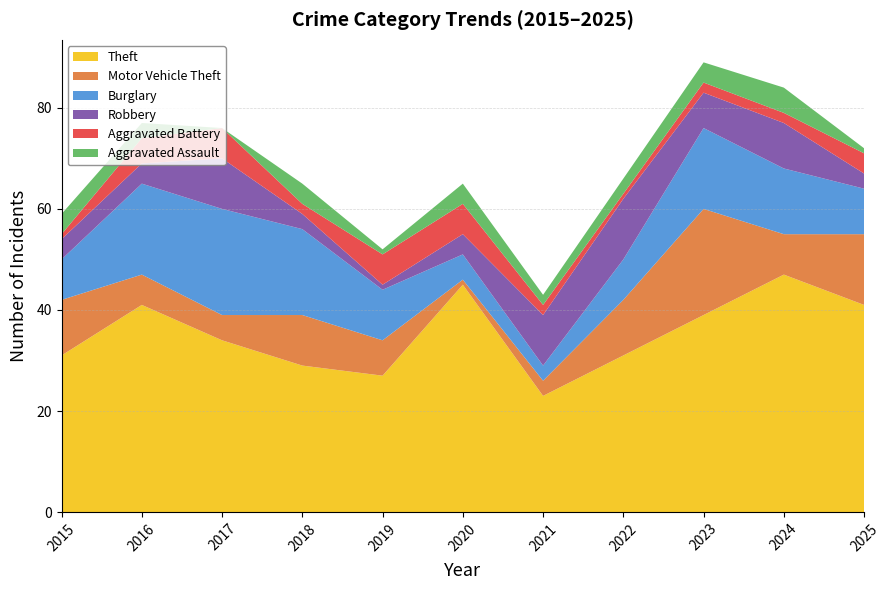

Reading left to right, transcribe all the data shown in this chart.

Theft: 2015=31	2016=41	2017=34	2018=29	2019=27	2020=45	2021=23	2022=31	2023=39	2024=47	2025=41
Motor Vehicle Theft: 2015=11	2016=6	2017=5	2018=10	2019=7	2020=1	2021=3	2022=11	2023=21	2024=8	2025=14
Burglary: 2015=8	2016=18	2017=21	2018=17	2019=10	2020=5	2021=3	2022=8	2023=16	2024=13	2025=9
Robbery: 2015=4	2016=4	2017=10	2018=3	2019=1	2020=4	2021=10	2022=12	2023=7	2024=9	2025=3
Aggravated Battery: 2015=1	2016=5	2017=6	2018=2	2019=6	2020=6	2021=2	2022=1	2023=2	2024=2	2025=4
Aggravated Assault: 2015=4	2016=3	2017=0	2018=4	2019=1	2020=4	2021=2	2022=3	2023=4	2024=5	2025=1